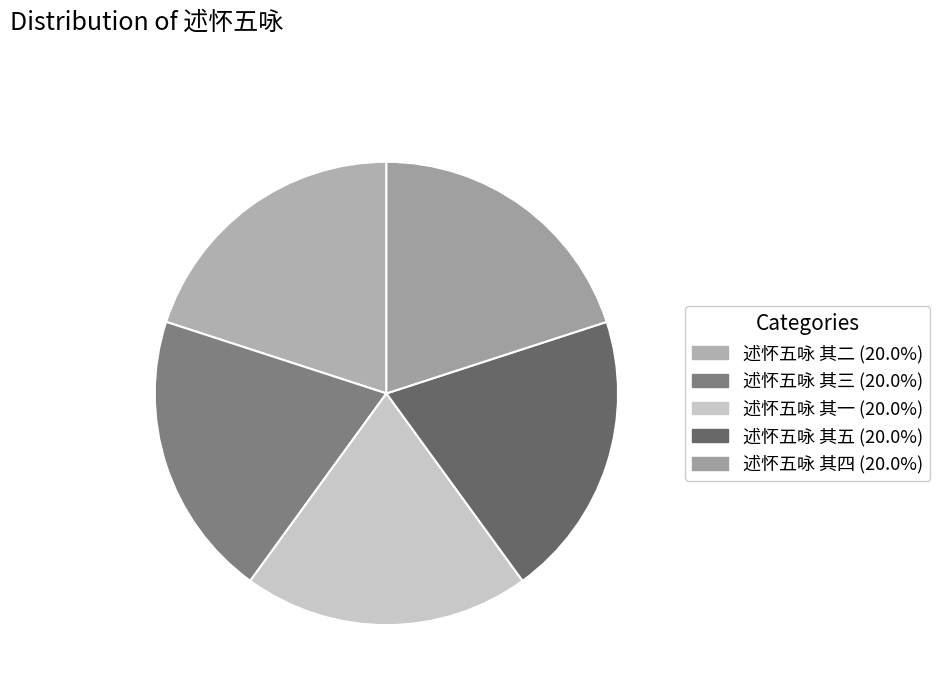

What percentage is the 述怀五咏 其四 slice, to the nearest percent?

20%